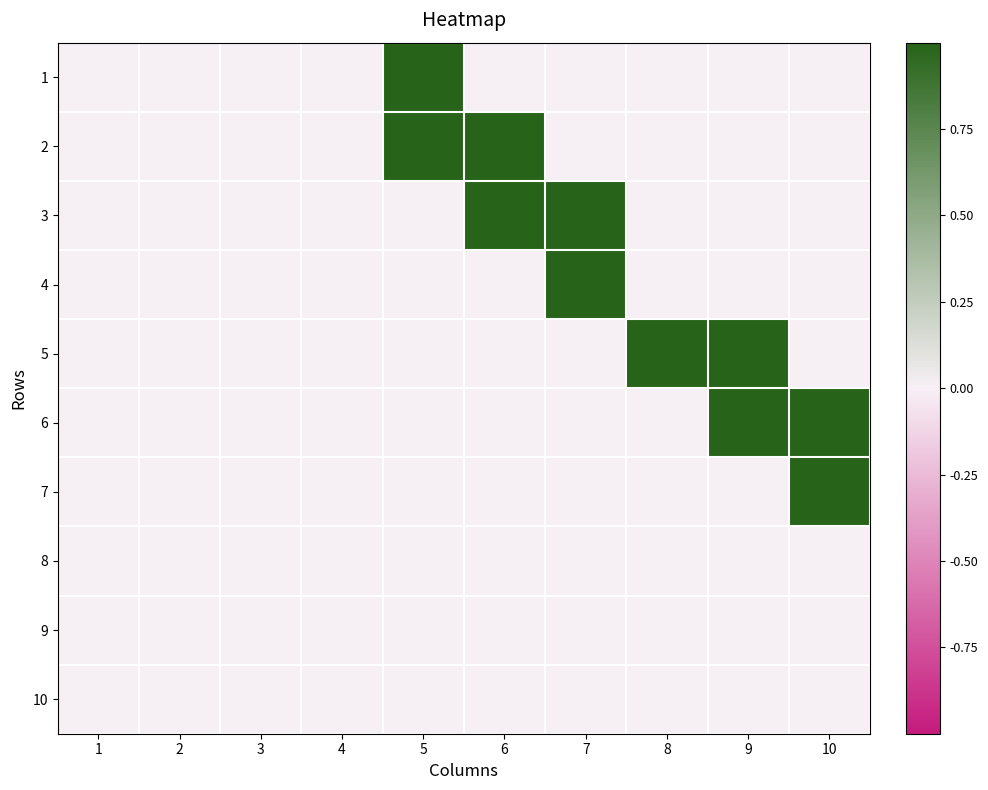

Rank the series by their maximum value, from highest to lowest.

1, 2, 3, 4, 5, 6, 7, 8, 9, 10